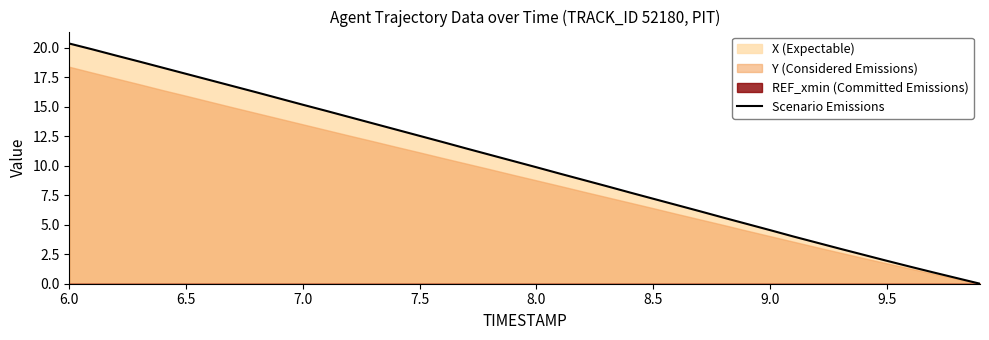

Where does the data first go above 10?

6.0